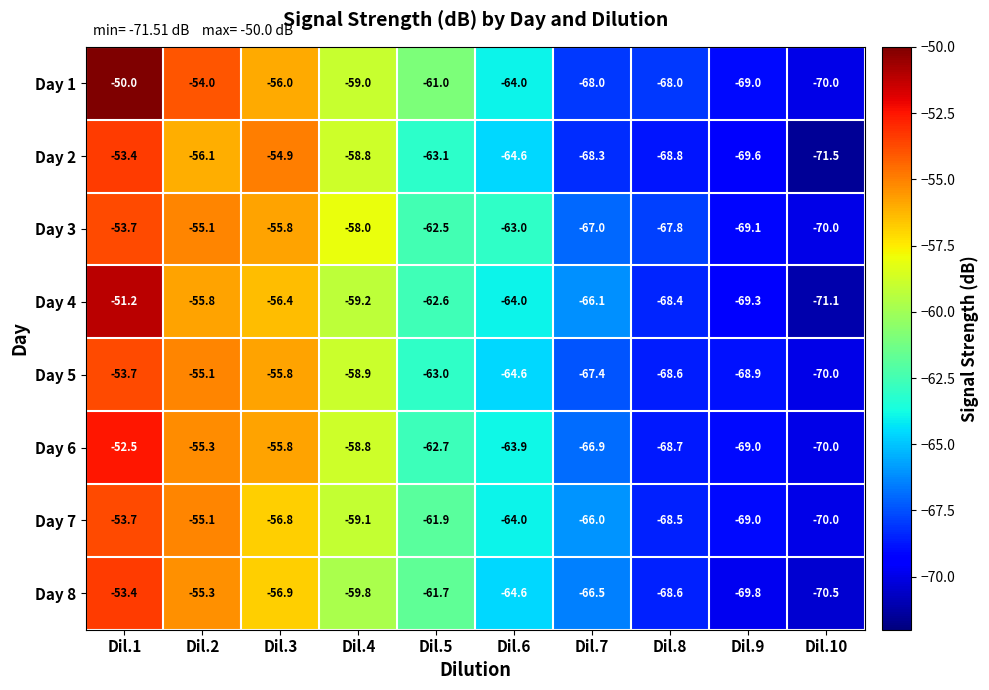

What is the difference between the maximum and minimum values in the Day 3 series?

16.3